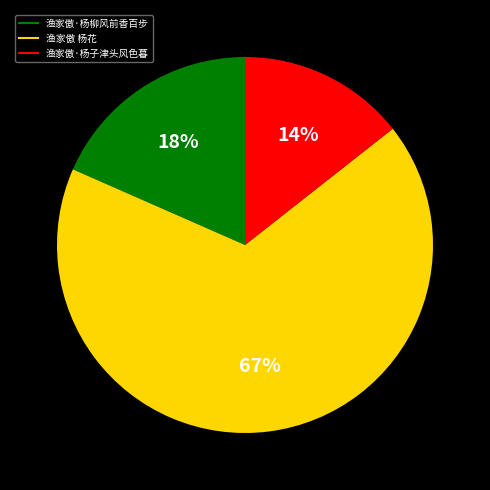

To the nearest percent, what percentage of the pie is 渔家傲·杨子津头风色暮?

14%